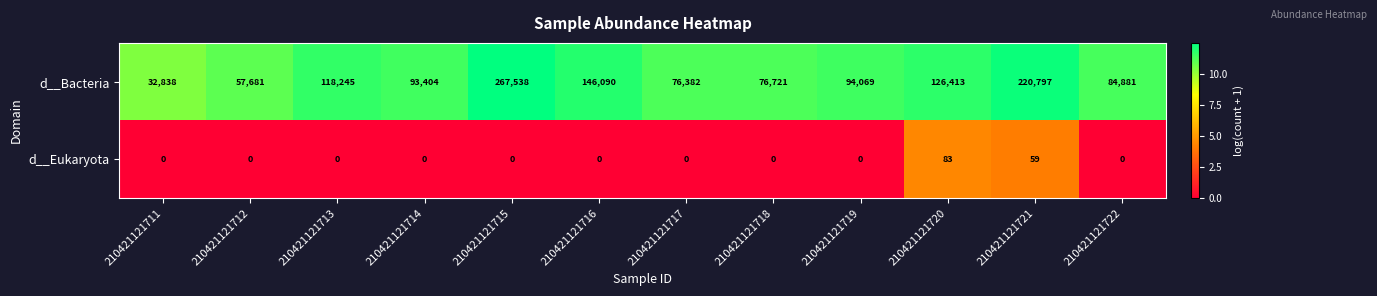

How many values in the d__Bacteria series are below 94069?

6